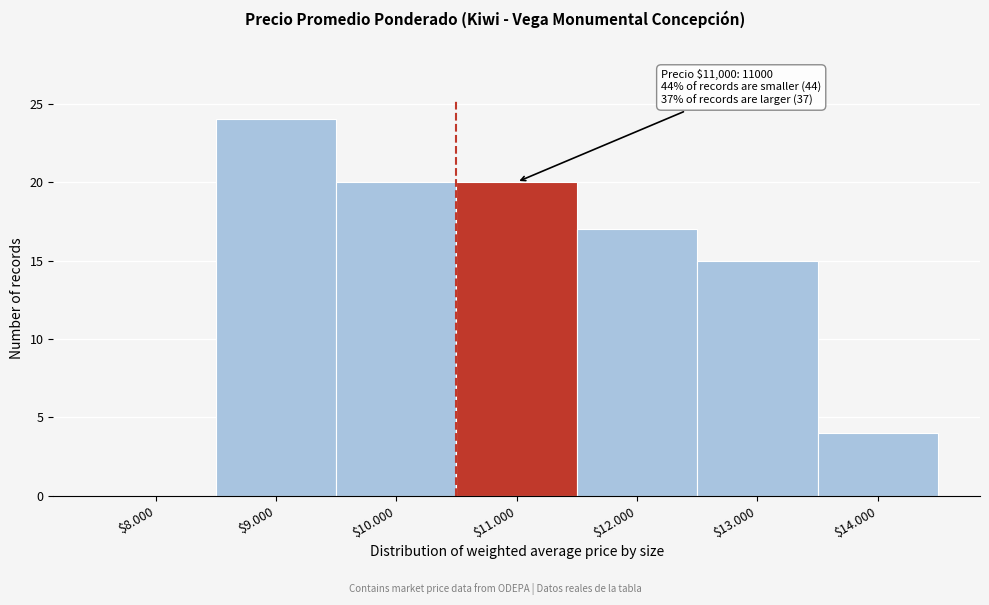

True or false: the data shows 24 at $9.000.

True